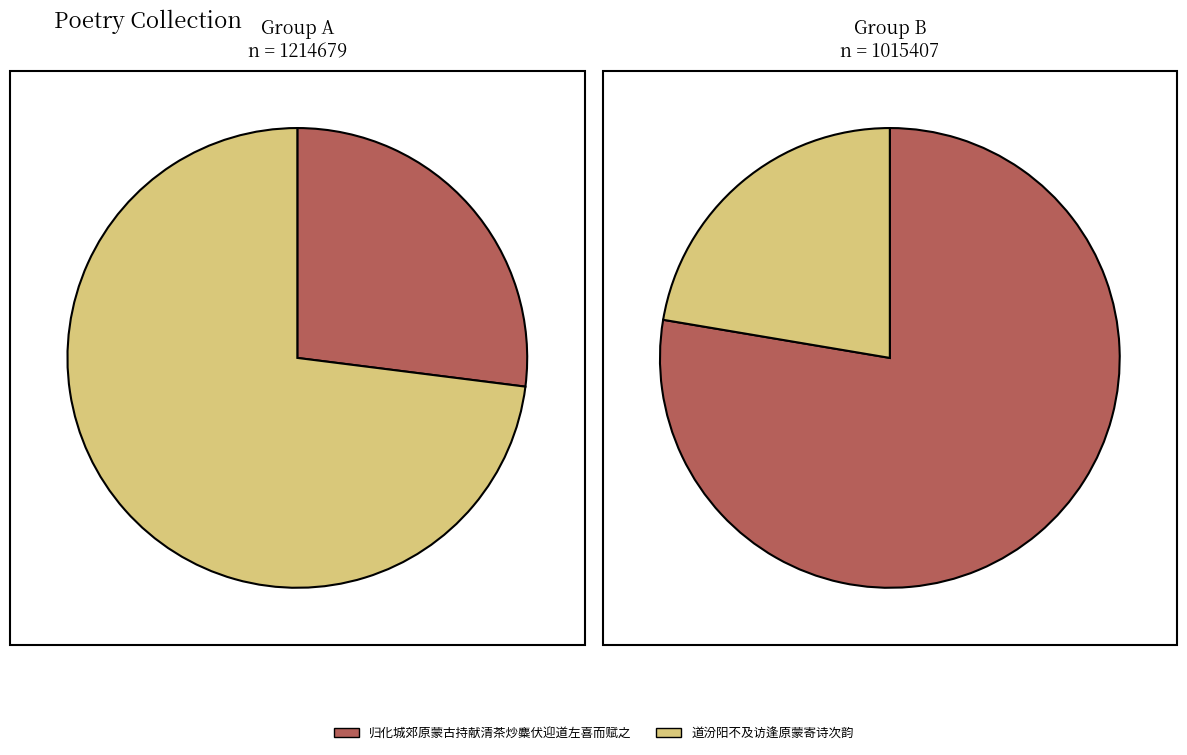

What is the majority slice?

道汾阳不及访逢原蒙寄诗次韵